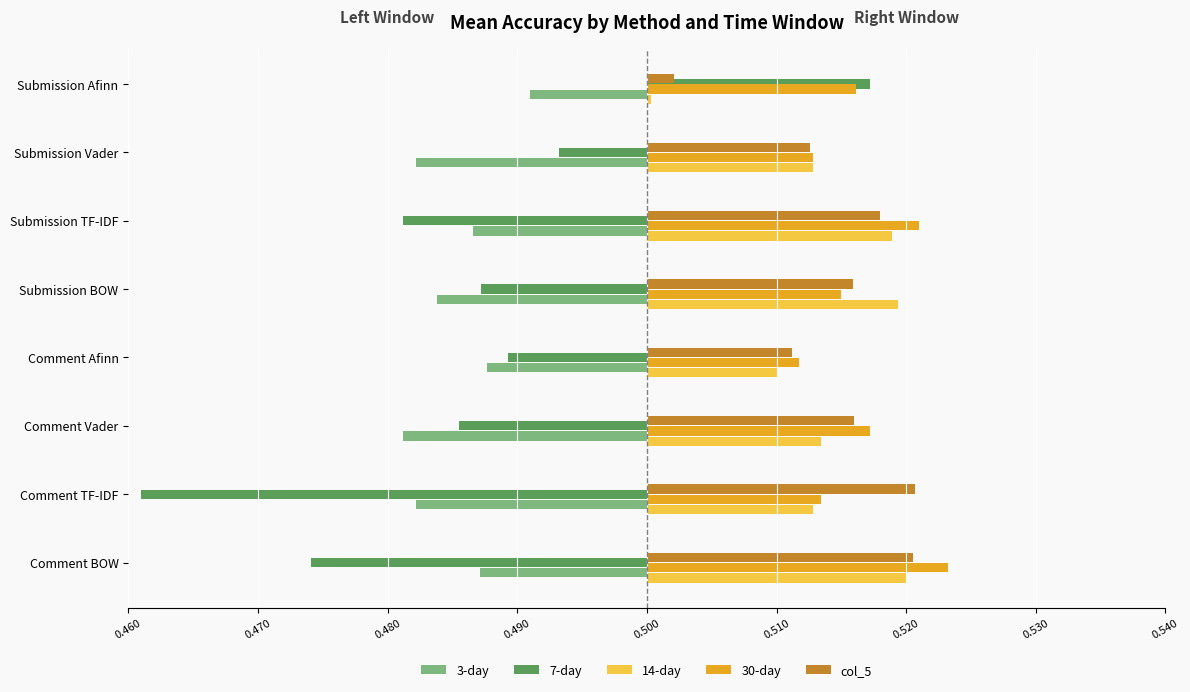

What are all the series names shown in the legend?

3-day, 7-day, 14-day, 30-day, col_5